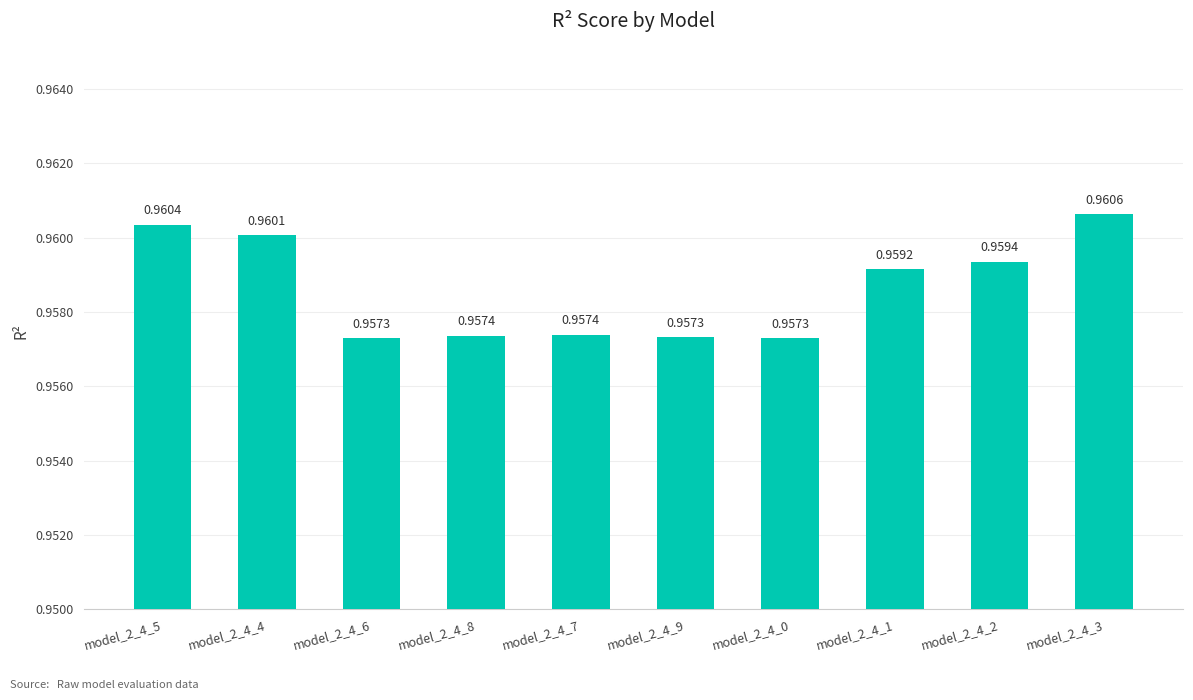

What is the sum of the values at model_2_4_3 and model_2_4_1?

1.9